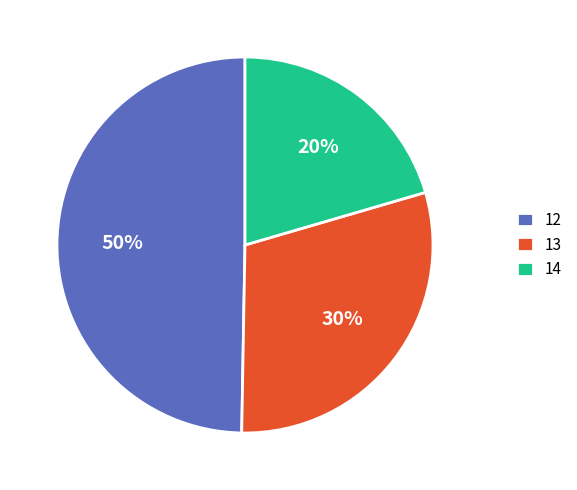

Is it true that 13 is 13% of the pie?

False